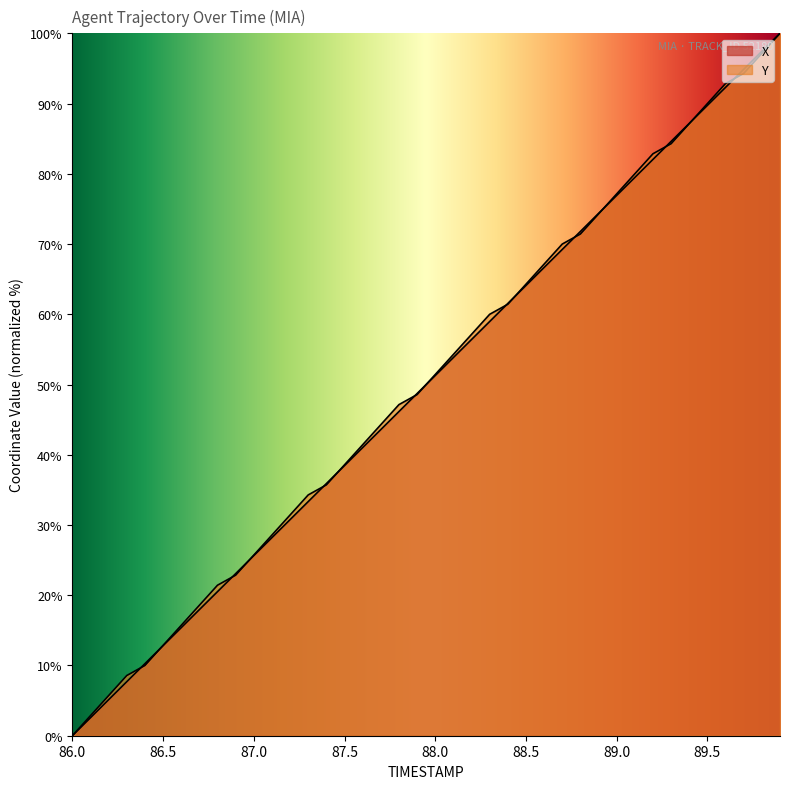

At how many categories does at least one series exceed 52?

19